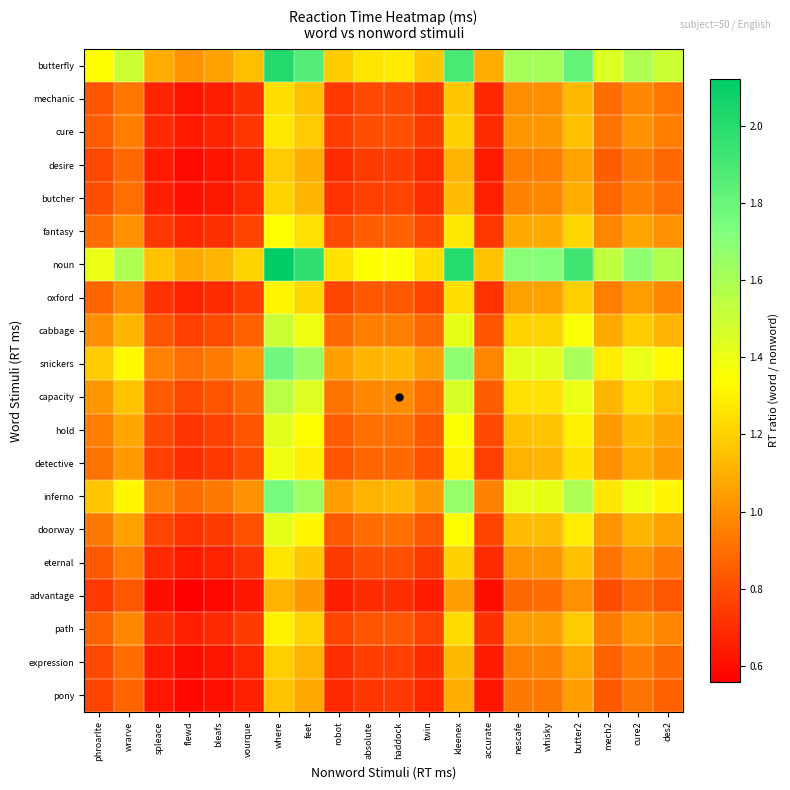

What is the smallest value displayed?

0.6